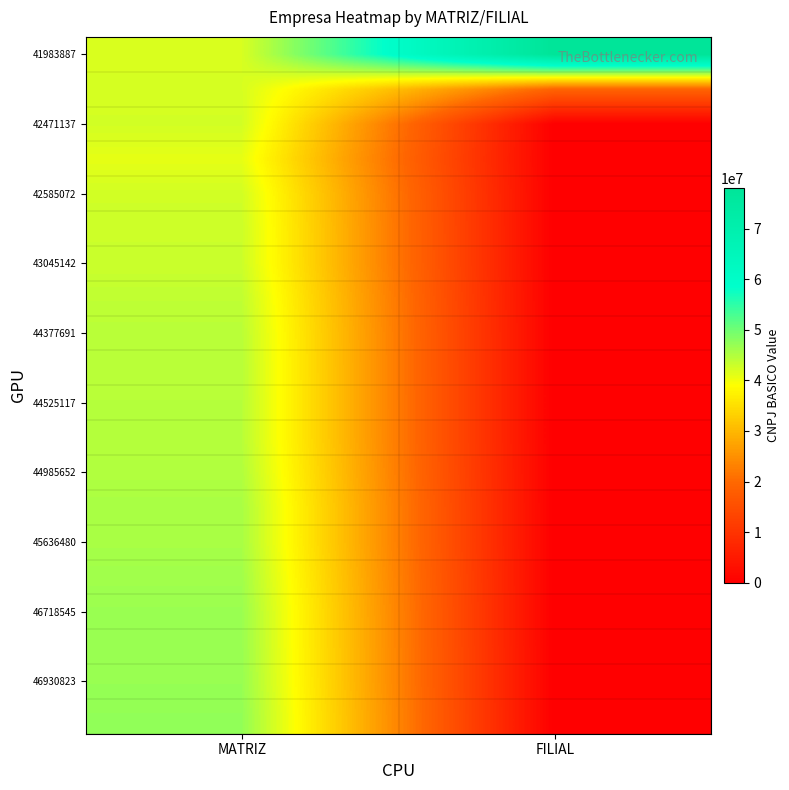

Count the number of categories in the chart.

2